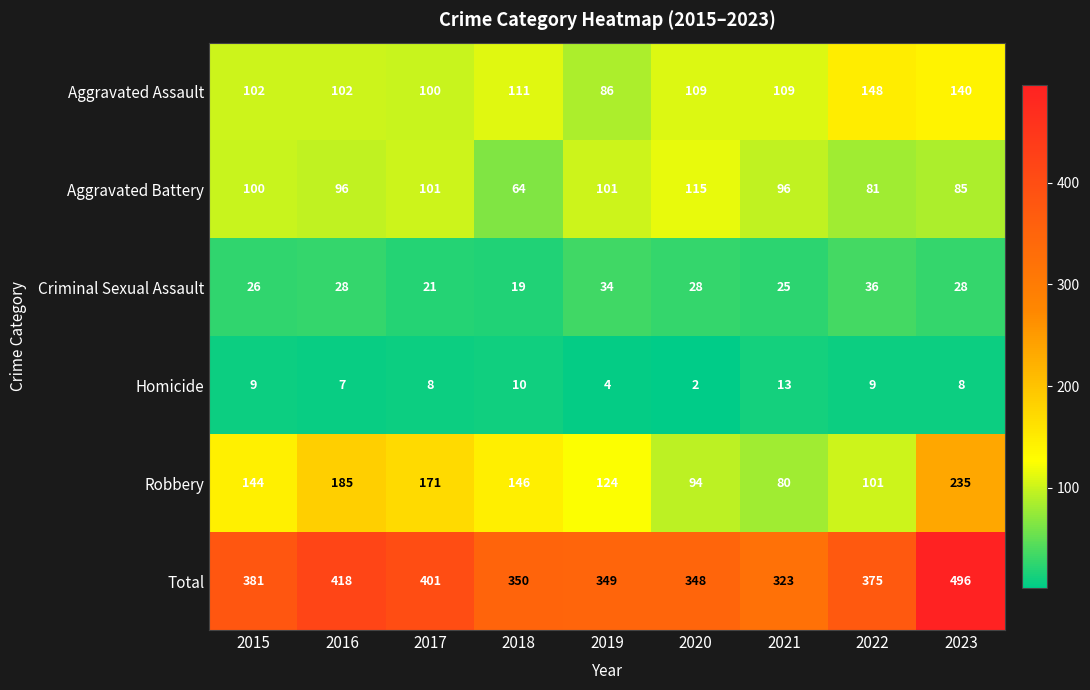

What is the spread (max minus min) of values at 2021?

310